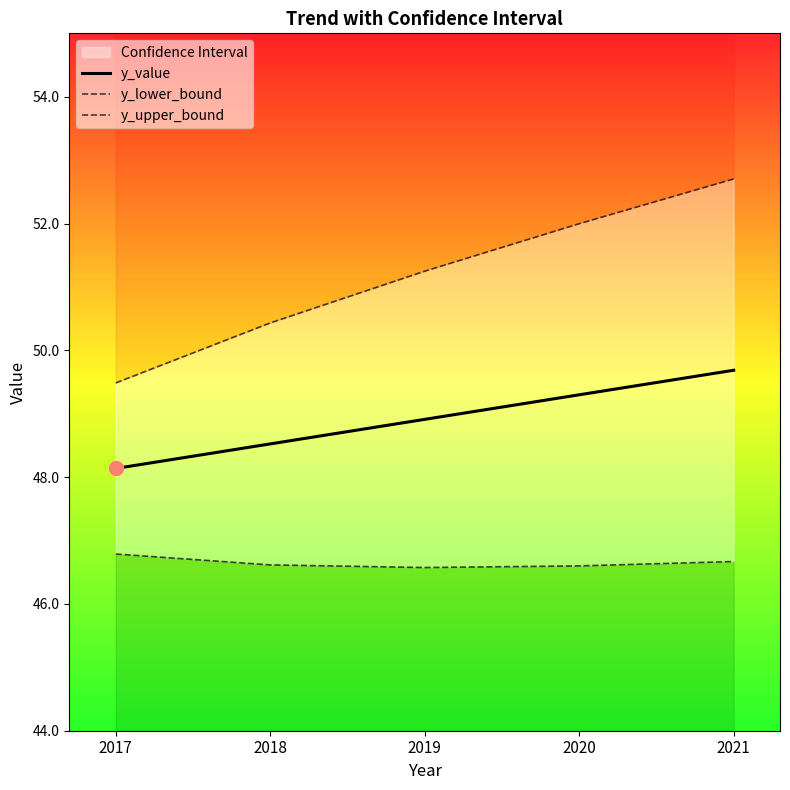

What is the minimum value shown in the chart?

46.6